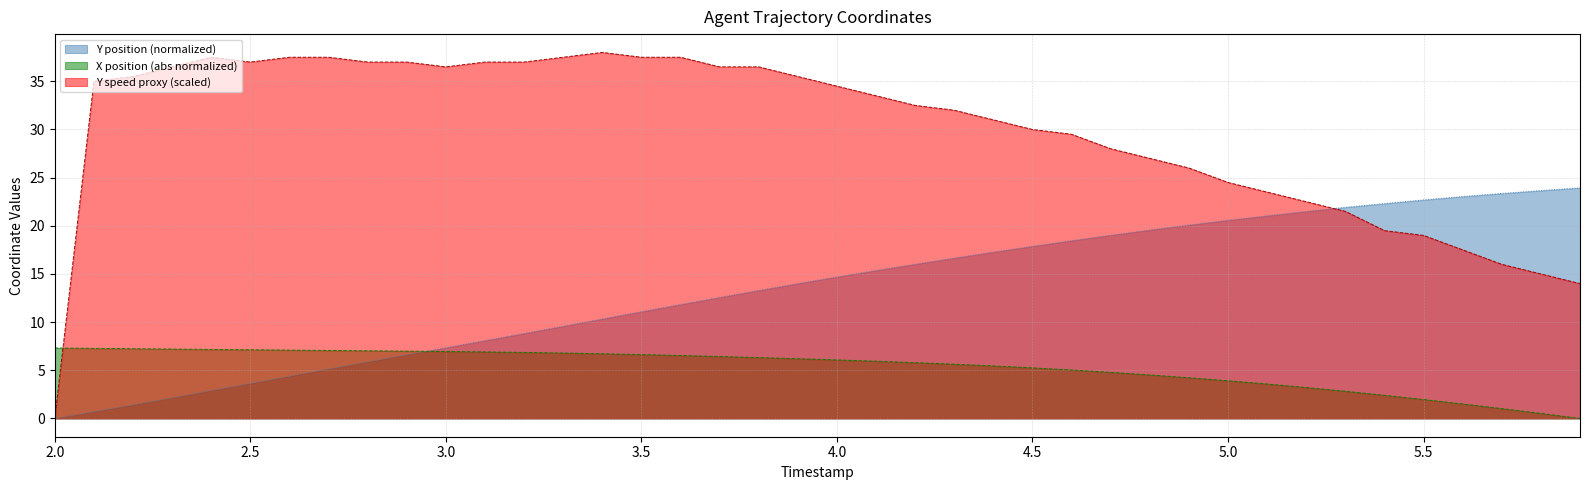

Which series has the largest total across all categories?

Y speed proxy (scaled)